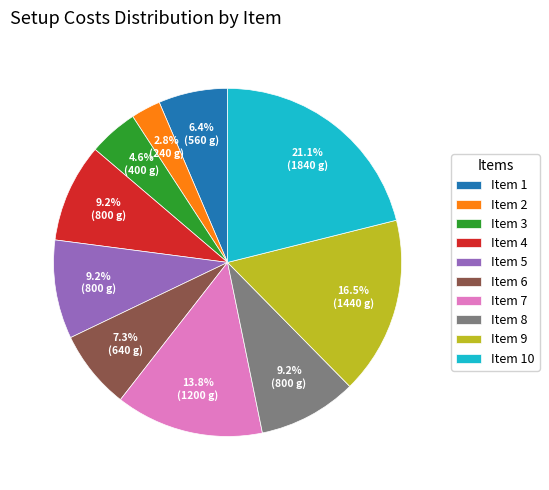

Between Item 2 and Item 9, which is larger?

Item 9